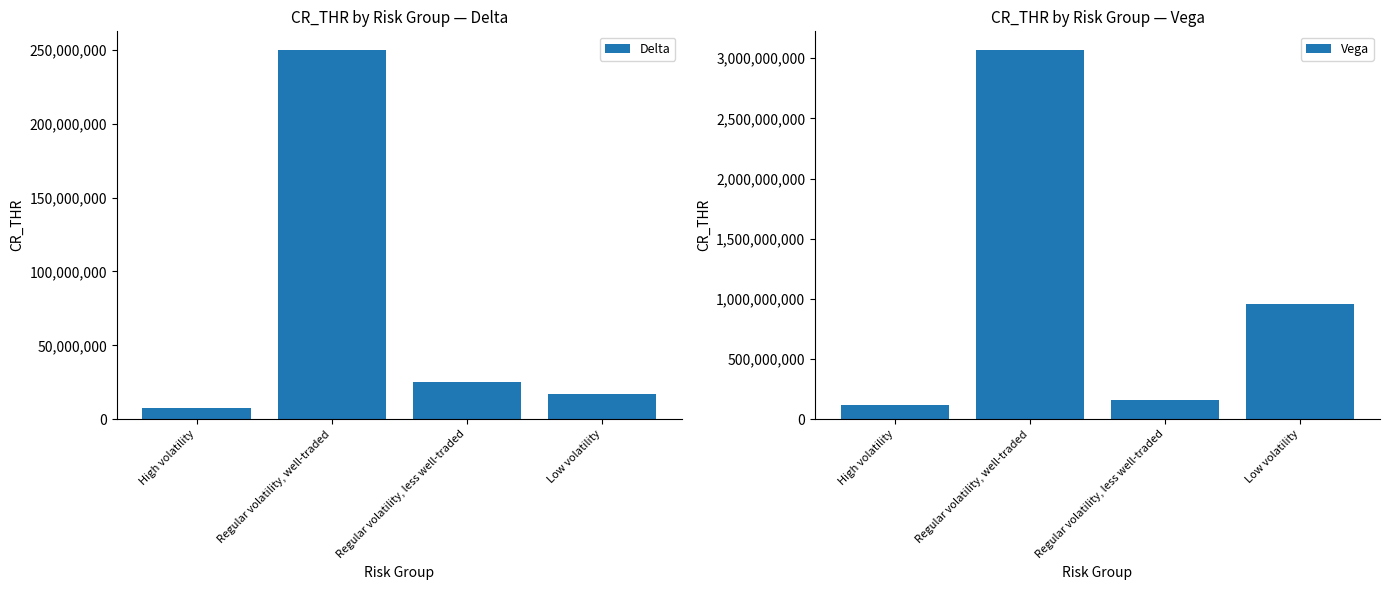

How many data points in Delta are less than 25000000?

2